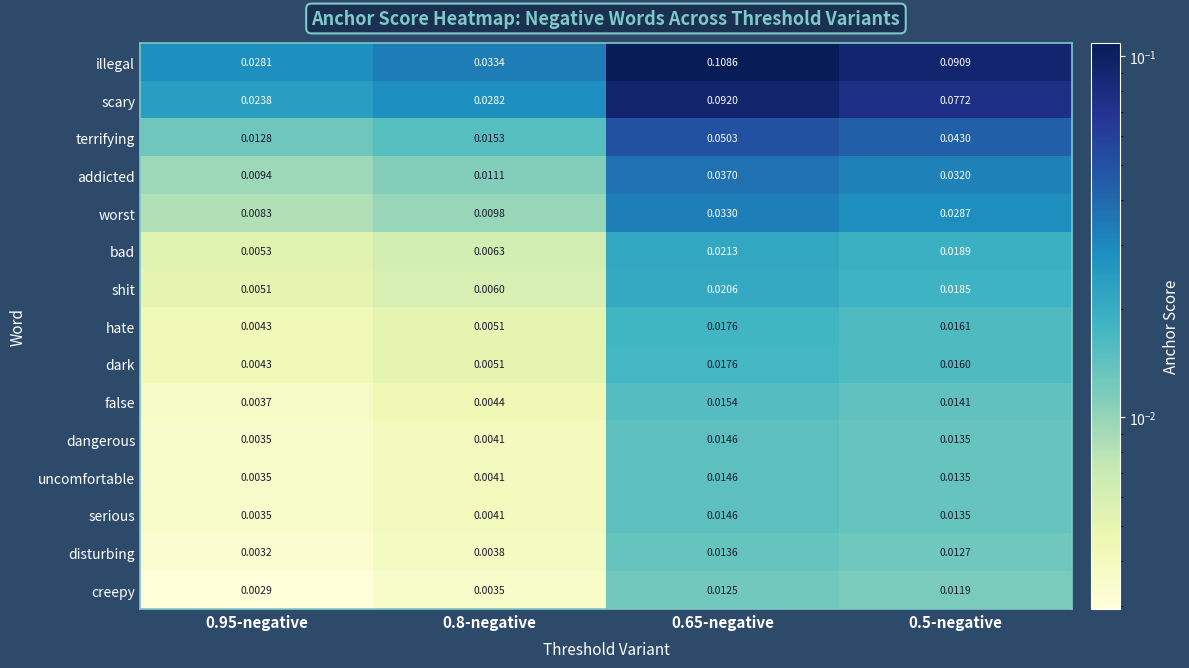

Which category has the highest value across all series?

0.65-negative